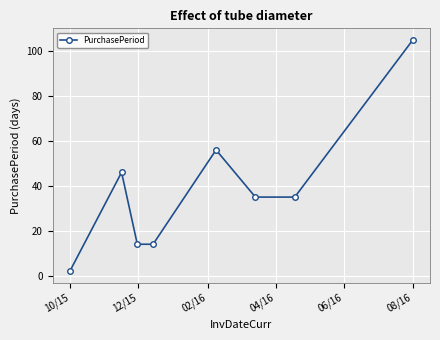

True or false: there are more than 0 points higher than both neighbors.

True